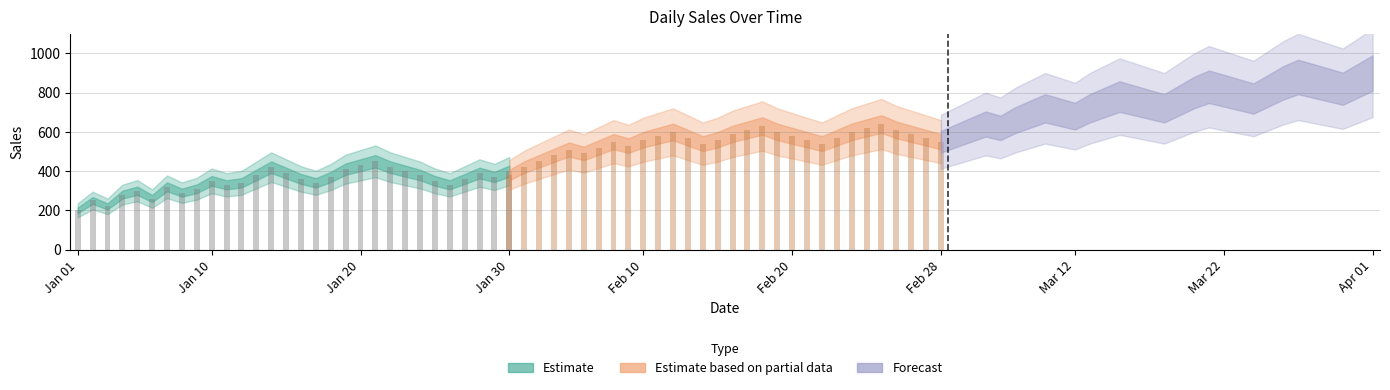

Are the bars grouped side by side (vs. stacked)?

Yes